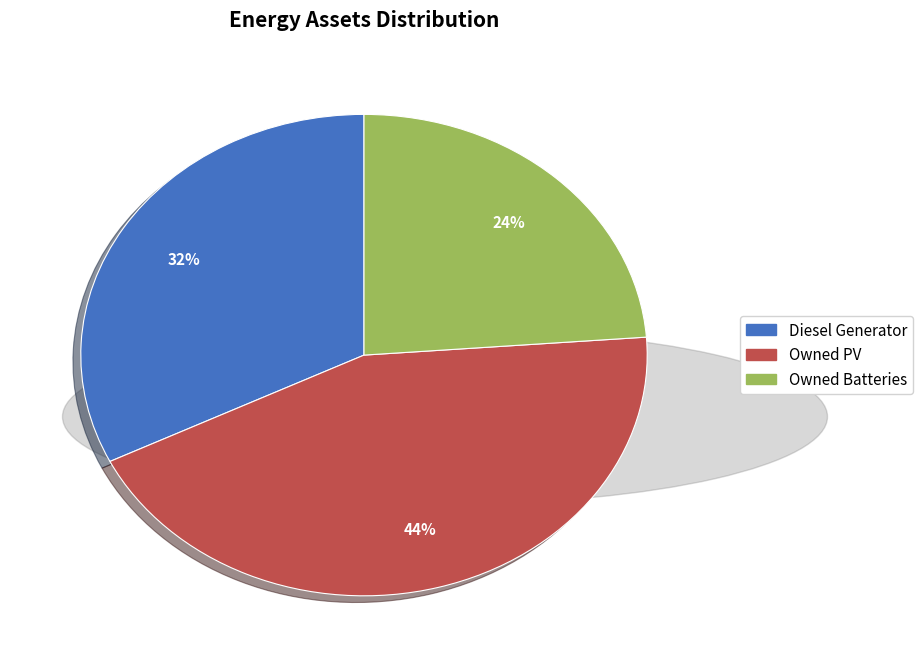

Which category has the smallest portion of the pie?

Owned Batteries